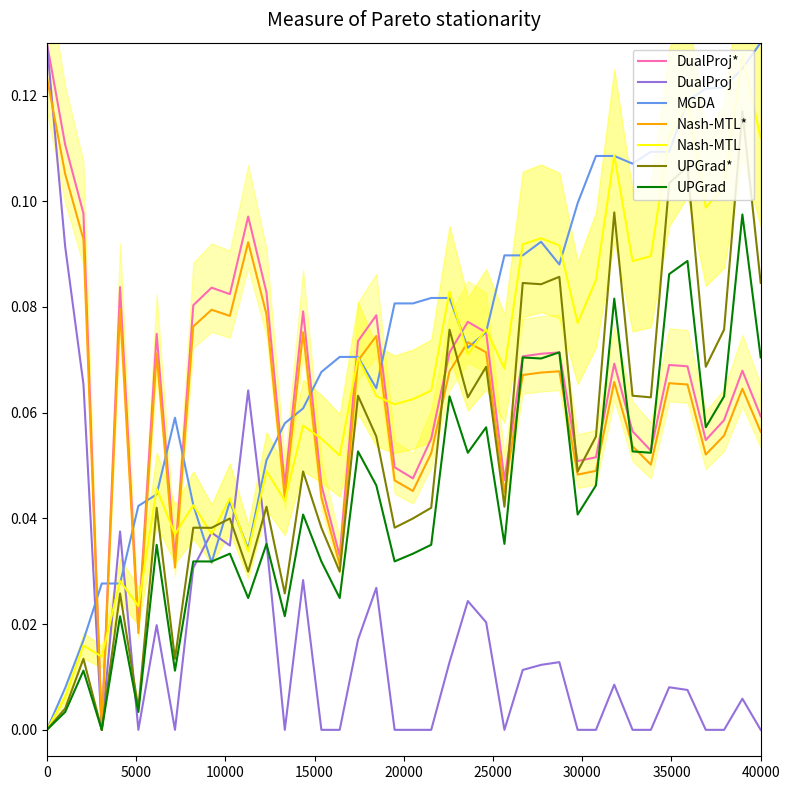

What is the difference between the second highest and minimum values in the value_op series?

0.1